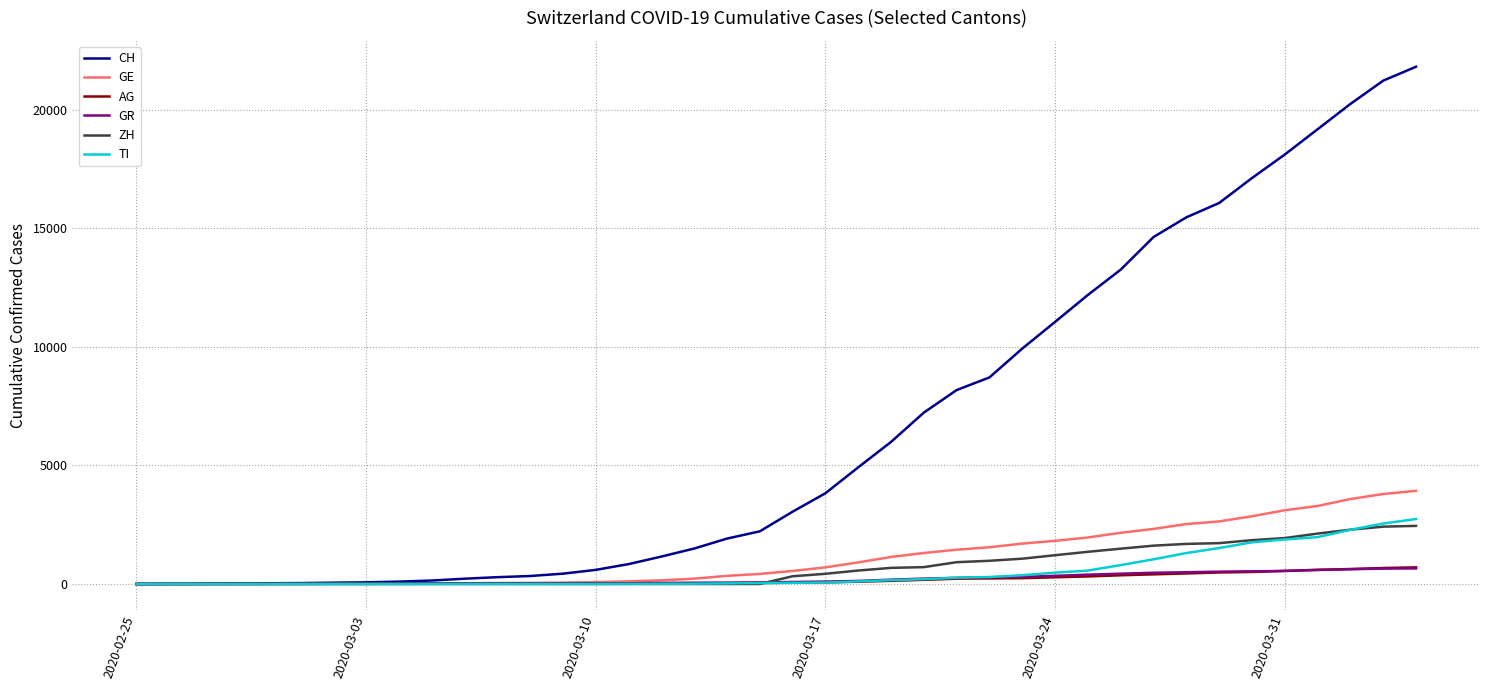

Which series has the widest spread of values?

CH